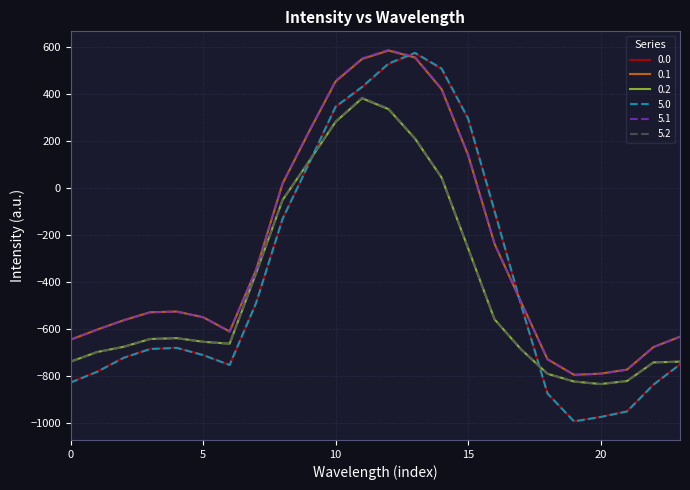

What is the smallest value displayed?

-991.4